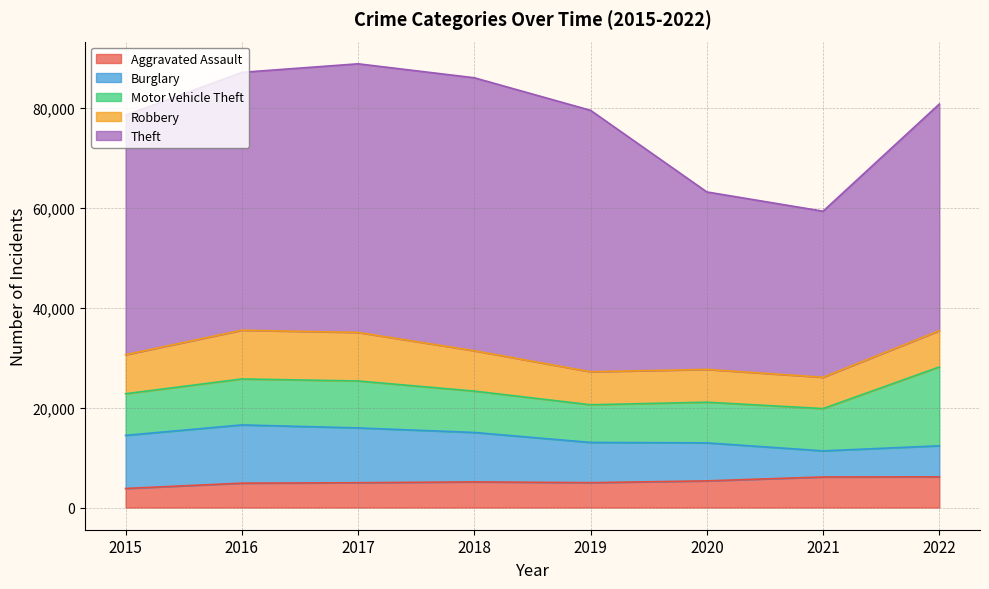

What is the minimum value for Aggravated Assault?

3817